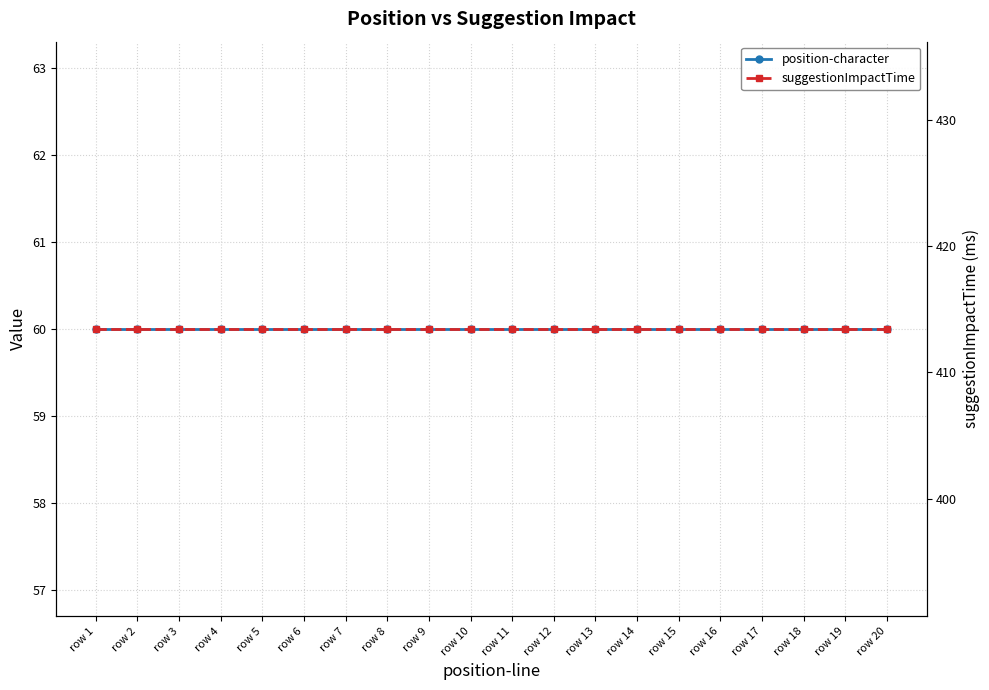

How many series are shown in this chart?

2